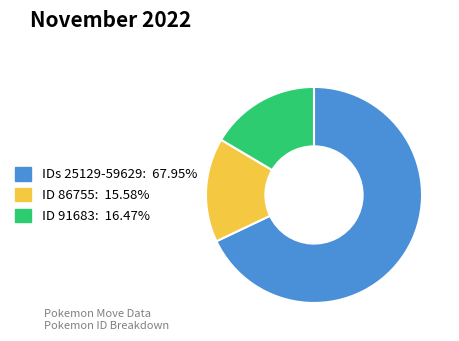

Is there a majority slice in this chart?

Yes